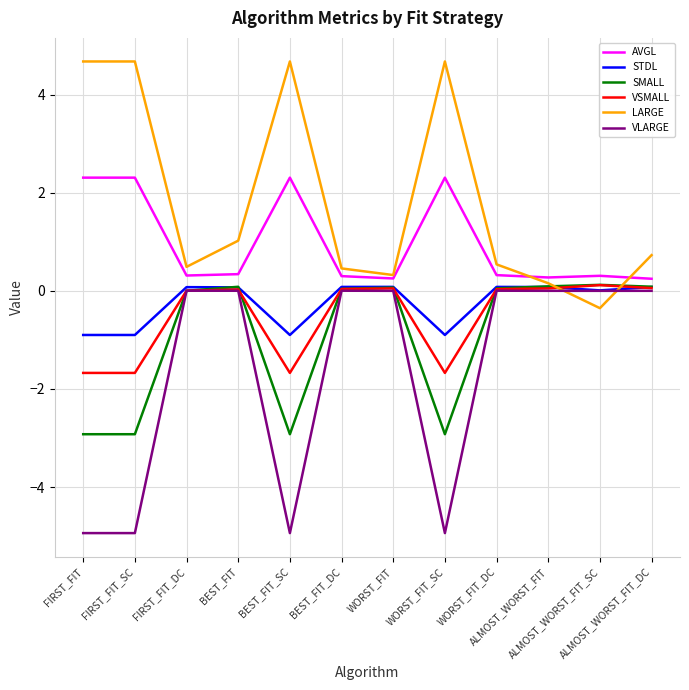

How many series are shown in this chart?

6